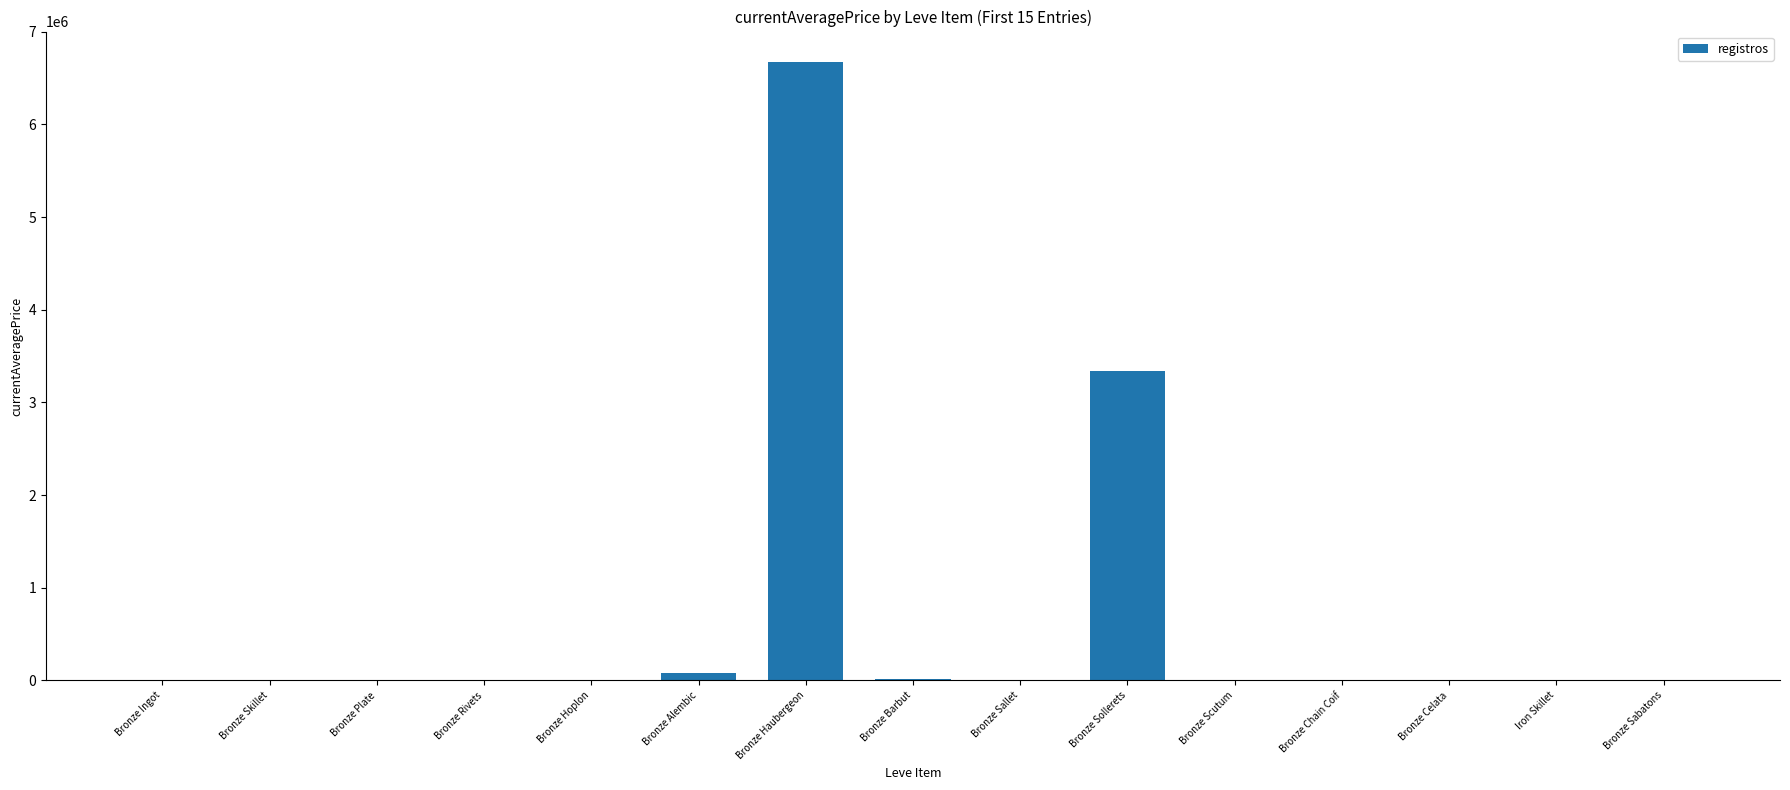

How many categories are shown in the chart?

15